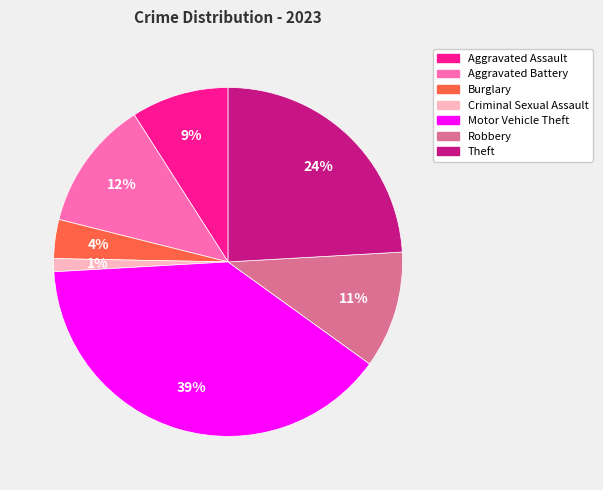

Rank the categories by value from highest to lowest.

Motor Vehicle Theft, Theft, Aggravated Battery, Robbery, Aggravated Assault, Burglary, Criminal Sexual Assault